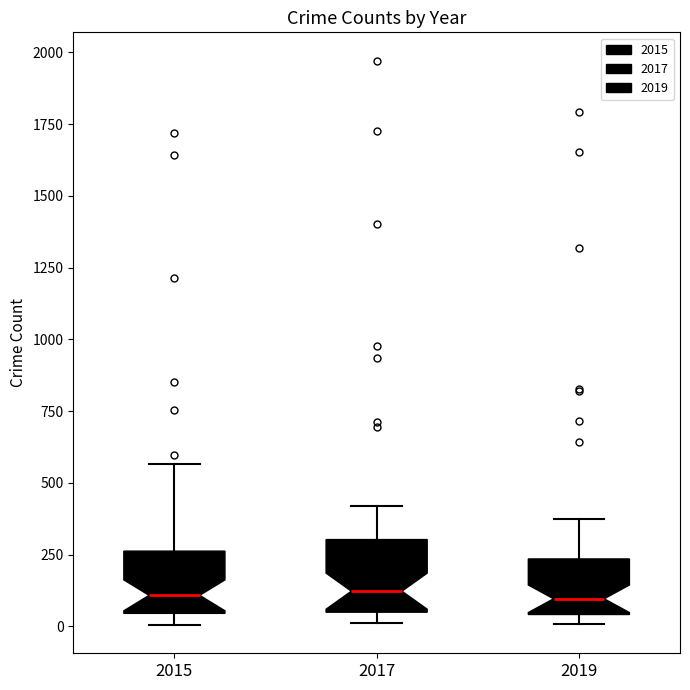

Reading left to right, transcribe this box plot: for each box, give where its median line is, the range the box spans, and where its two whiskers end, as read against the y-axis. The values are not printed on the chart, so give them approximately, as read against the axis.

2015: median 100, box 50 to 250, whiskers 0 to 550
2017: median 100, box 50 to 300, whiskers 0 to 400
2019: median 100, box 50 to 250, whiskers 0 to 400